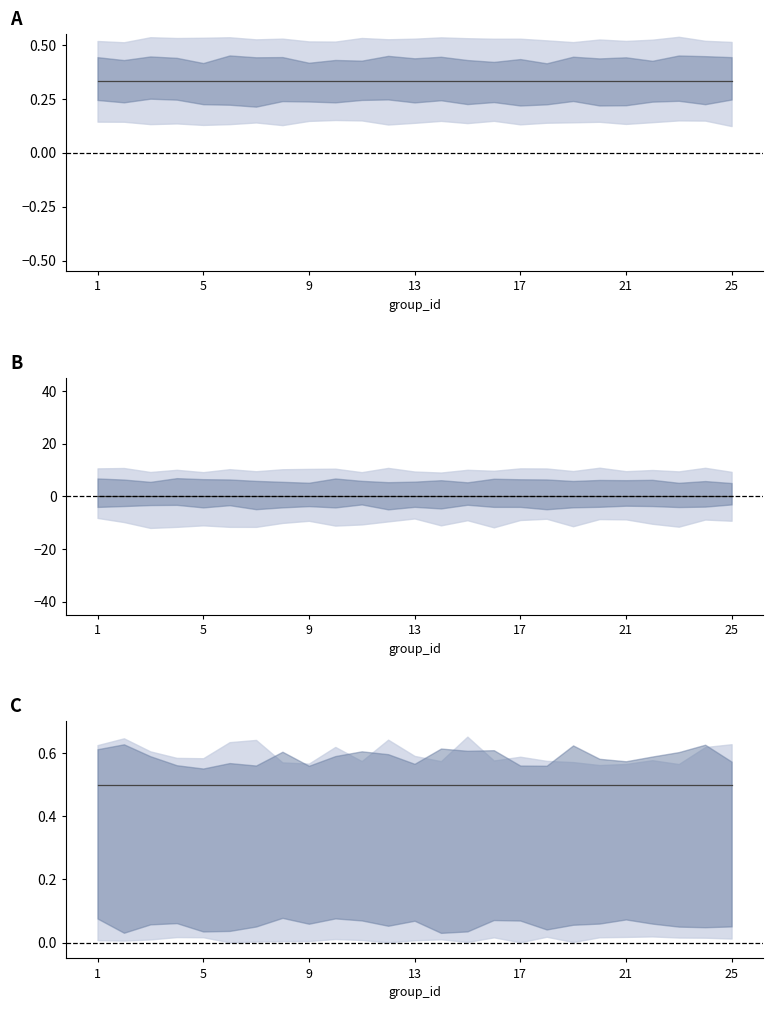

Does the chart display data point markers on the line(s)?

No